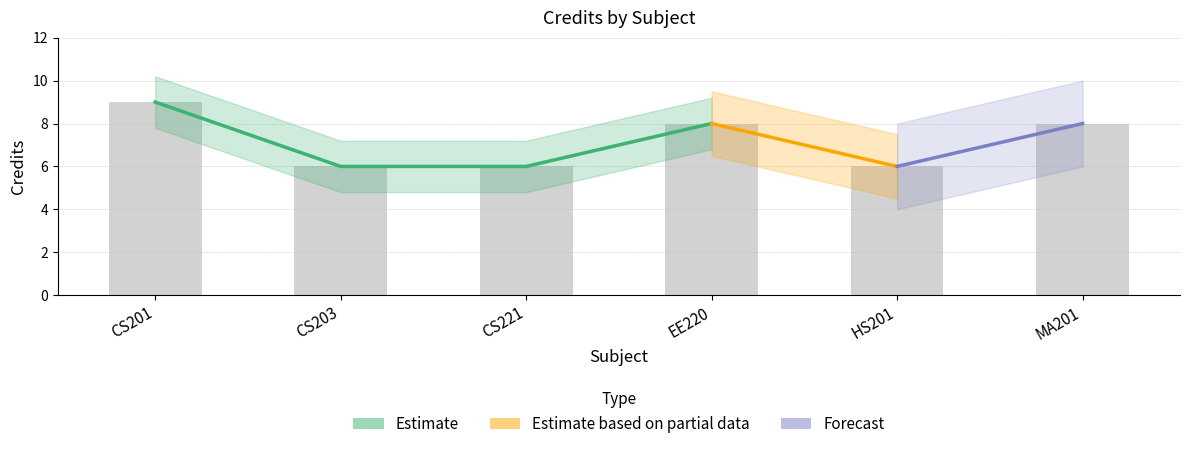

Are the bars grouped side by side (vs. stacked)?

No